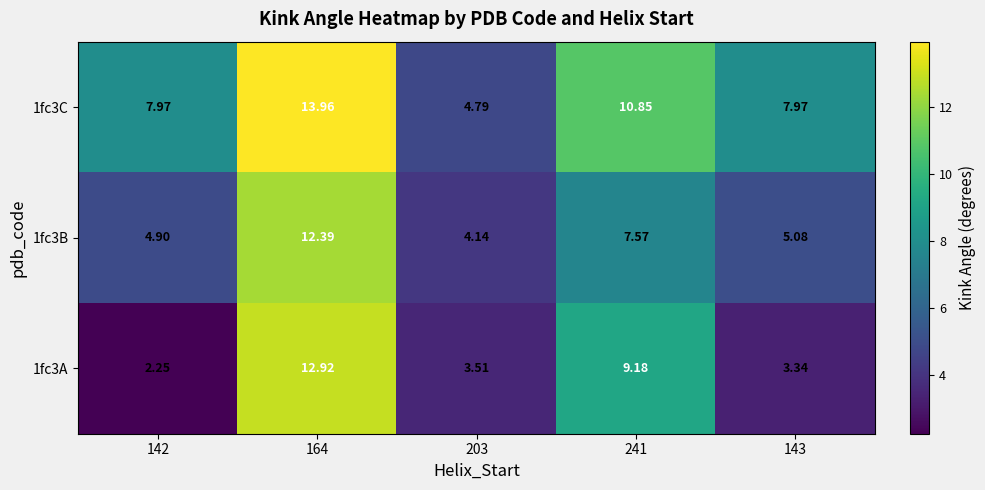

Which series has the largest total across all categories?

1fc3C